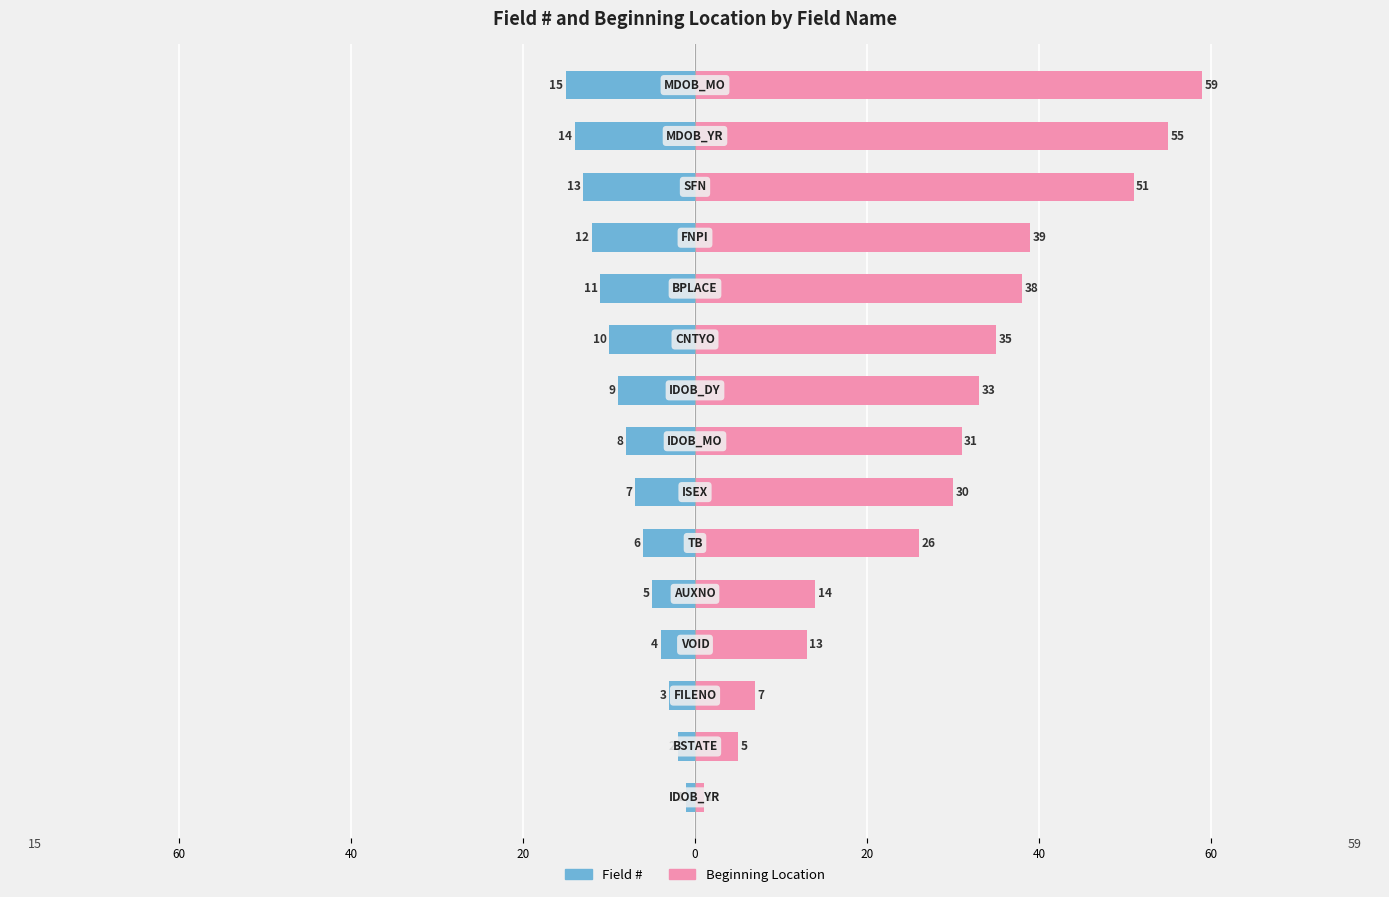

Which has a higher value, 40 or 20?

20